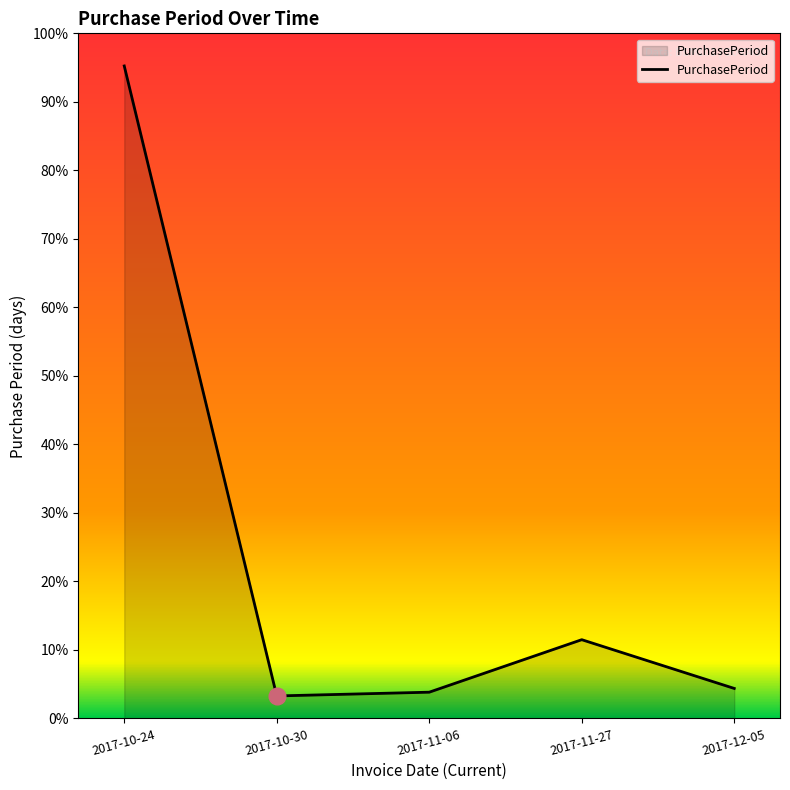

Is this an area chart (filled region under the line)?

Yes